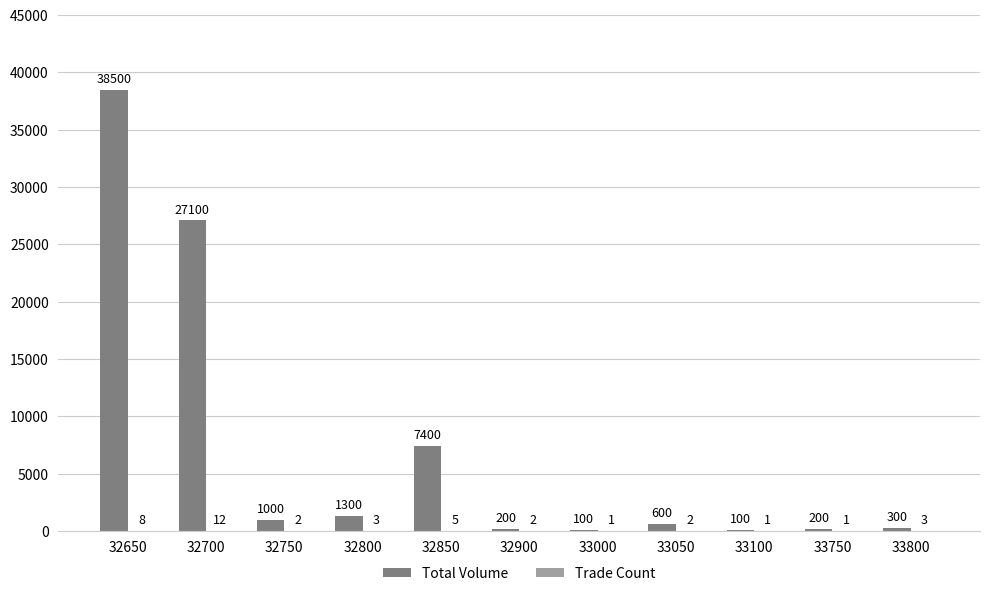

Are the bars horizontal?

No